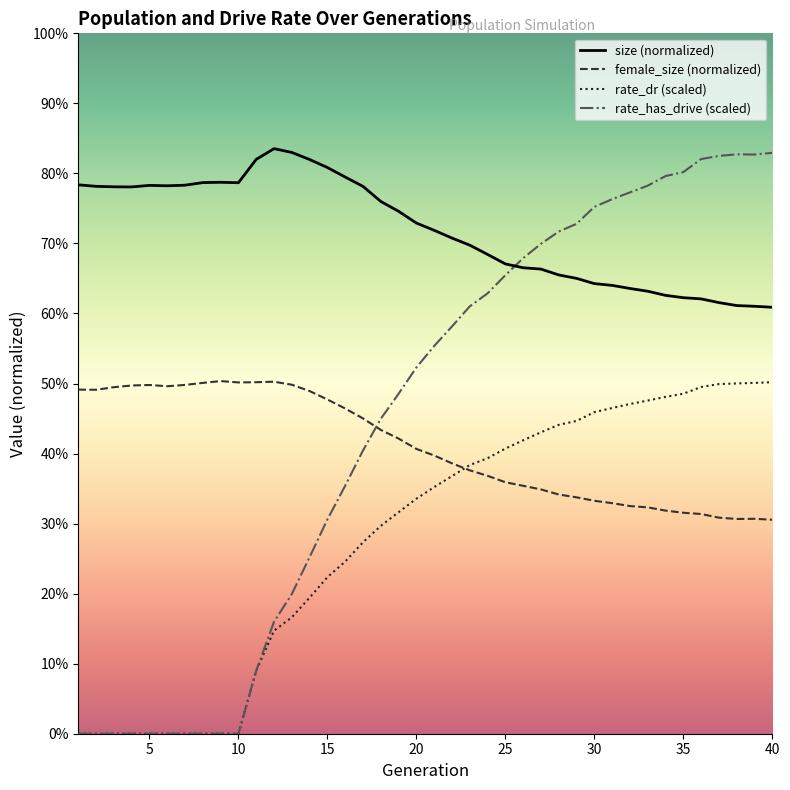

Does the chart have visible grid lines?

No